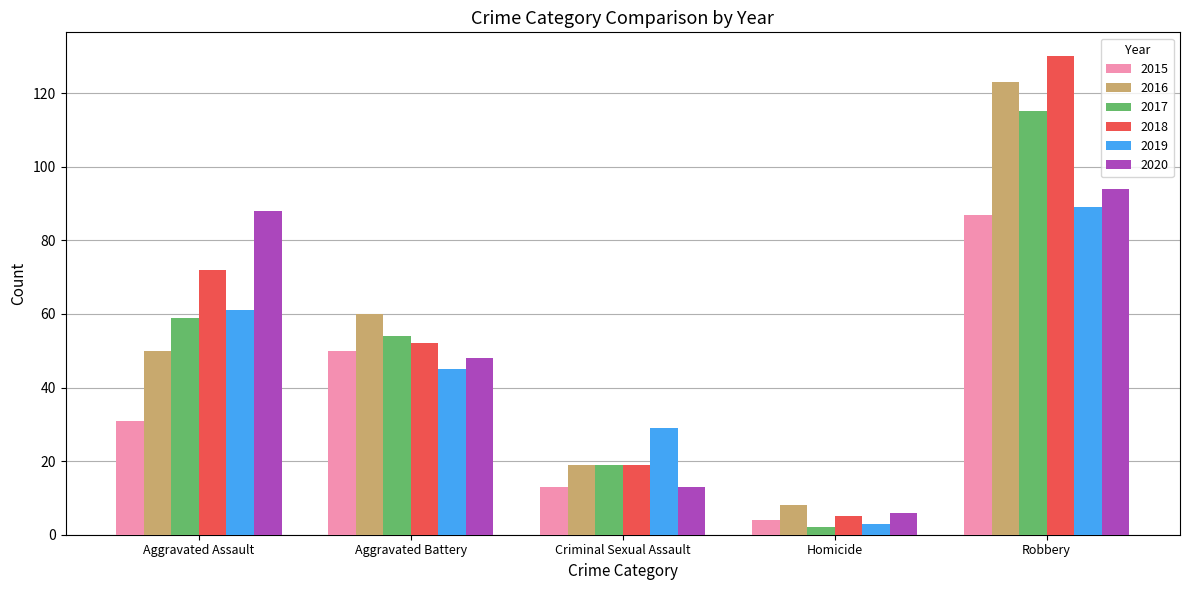

Rank the series by their maximum value, from highest to lowest.

2018, 2016, 2017, 2020, 2019, 2015